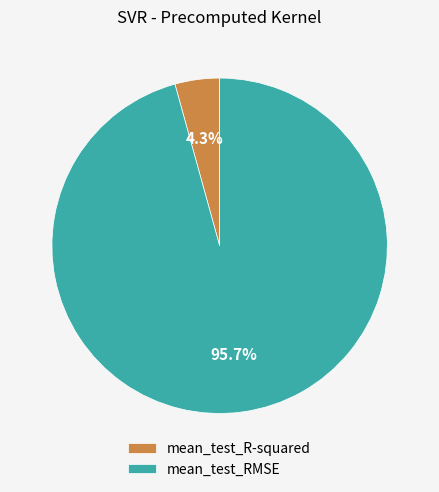

True or false: mean_test_RMSE accounts for 85% of the total.

False